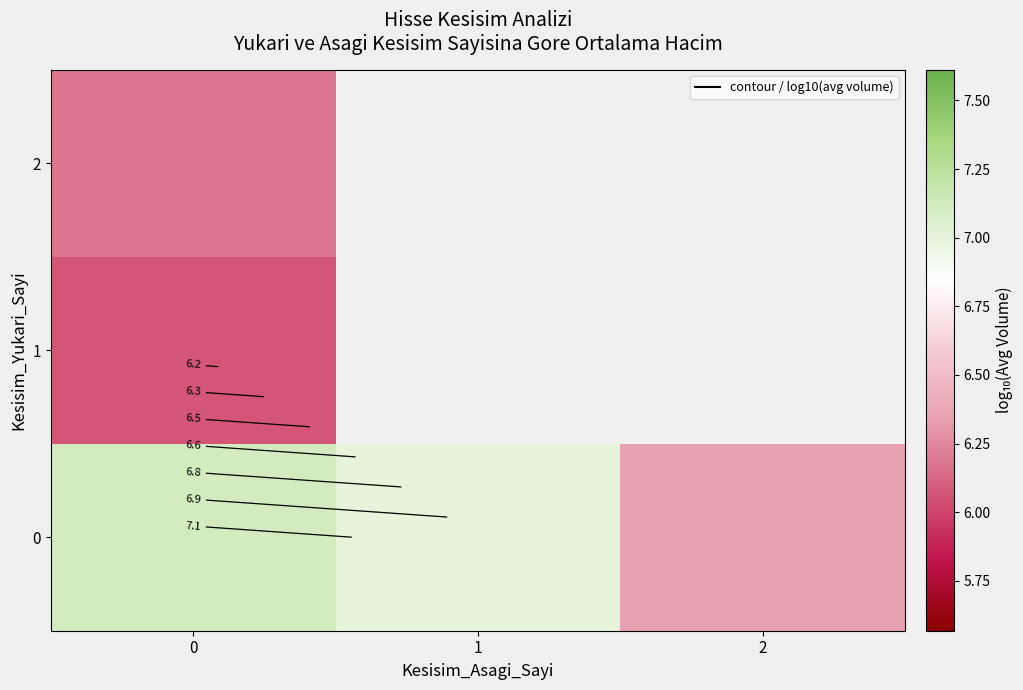

Is it true that 0 equals 7.1 at 0?

True